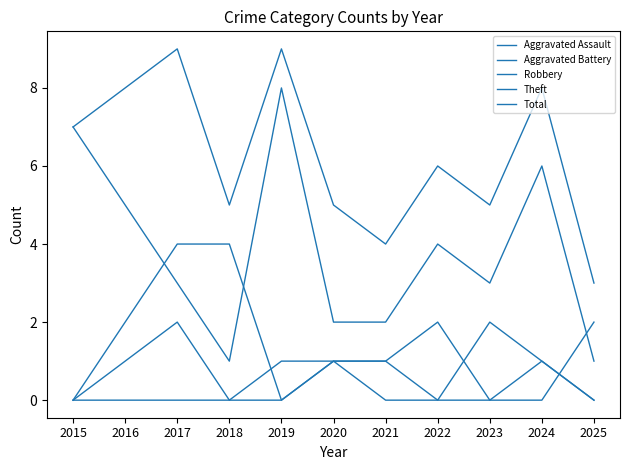

After their last crossing, which series has the higher values: Robbery or Aggravated Assault?

Aggravated Assault